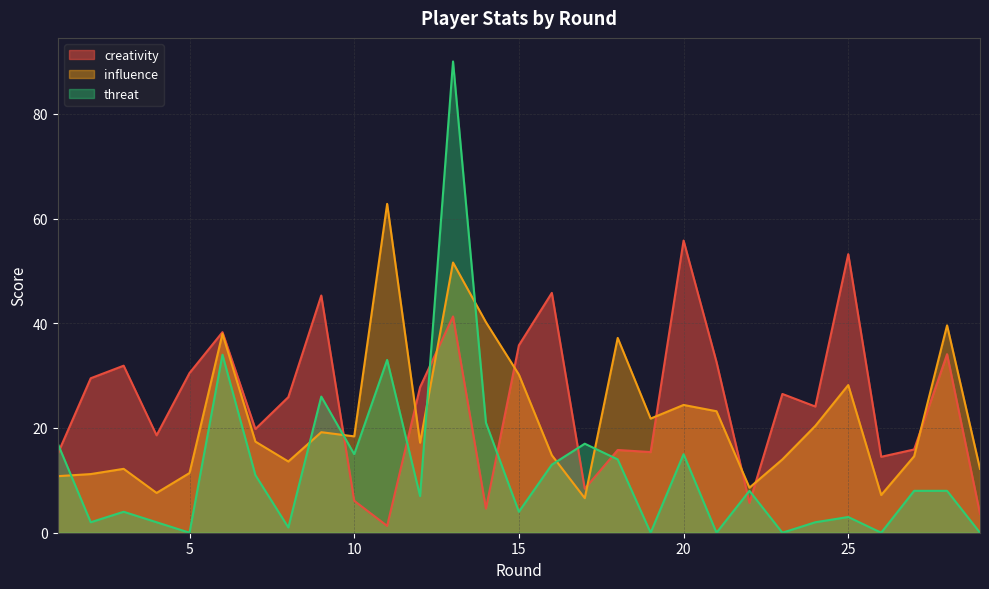

Rank the series by their maximum value, from highest to lowest.

threat, influence, creativity